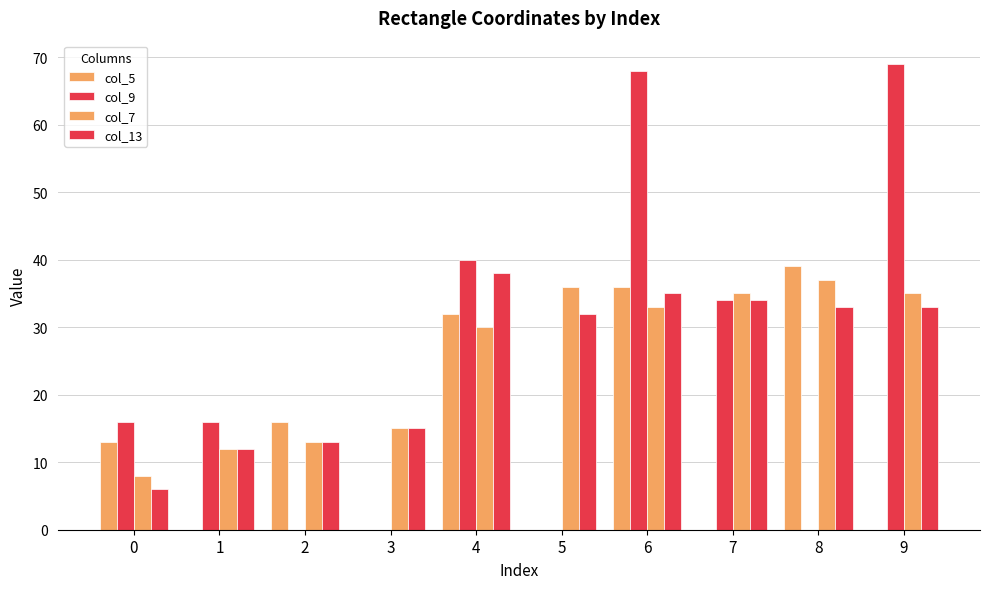

Count the number of data series in this chart.

4